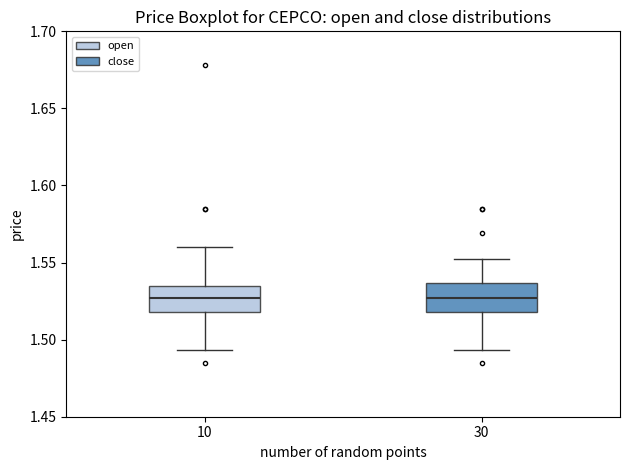

Where is the upper edge of the box at x = 10 on the y-axis? The values are not printed on the chart, so give them approximately, as read against the axis.

1.535